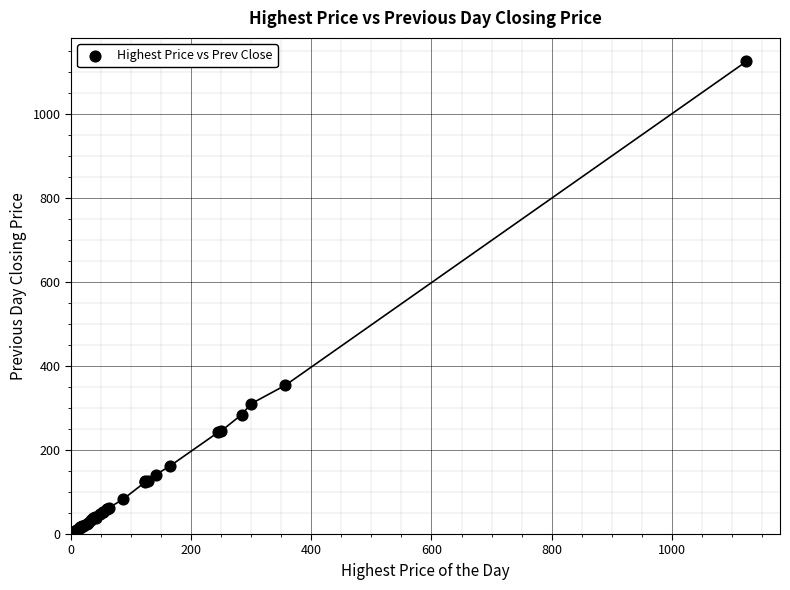

What Y value in the scatter plot is closest to 564?

354.0